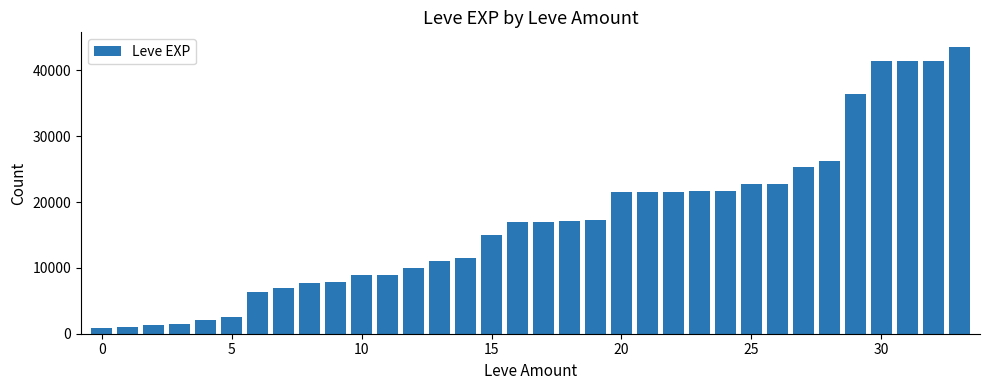

What is the sum of all values?

580850